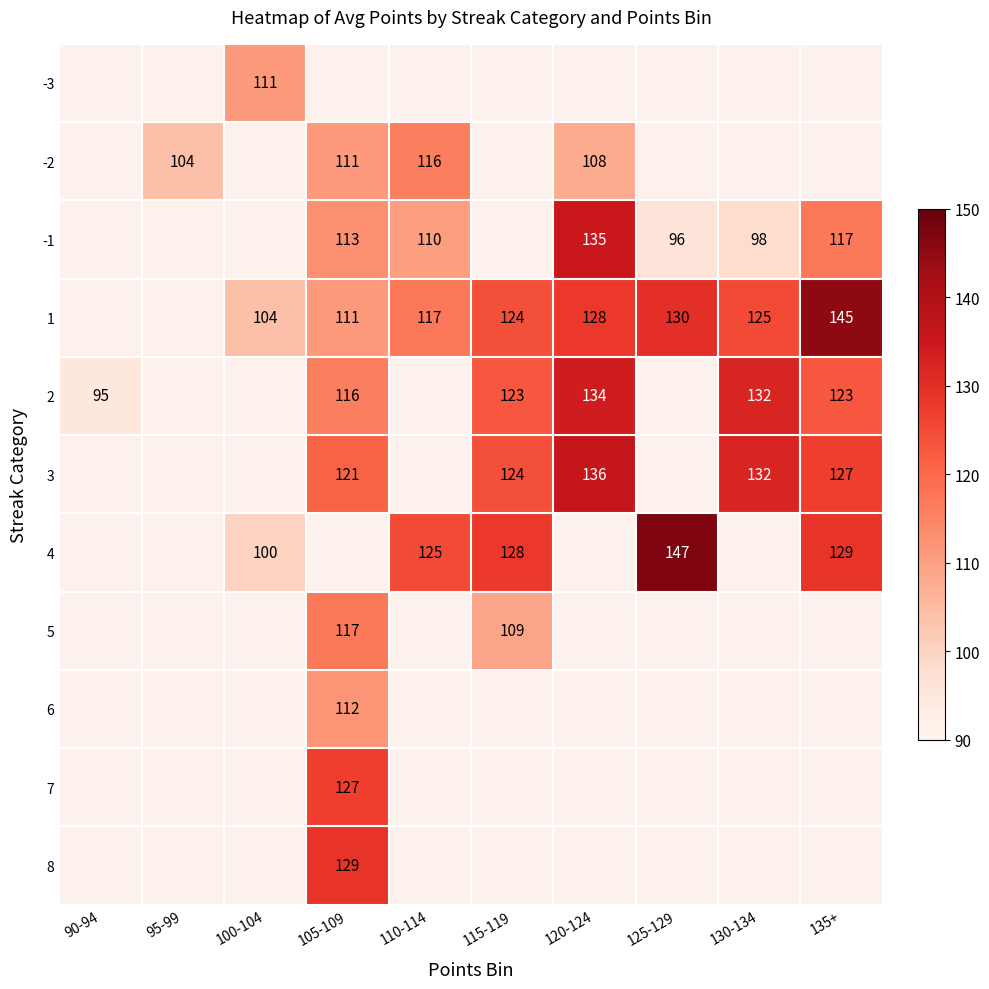

The value of 1 at 100-104 is 104. True or false?

True